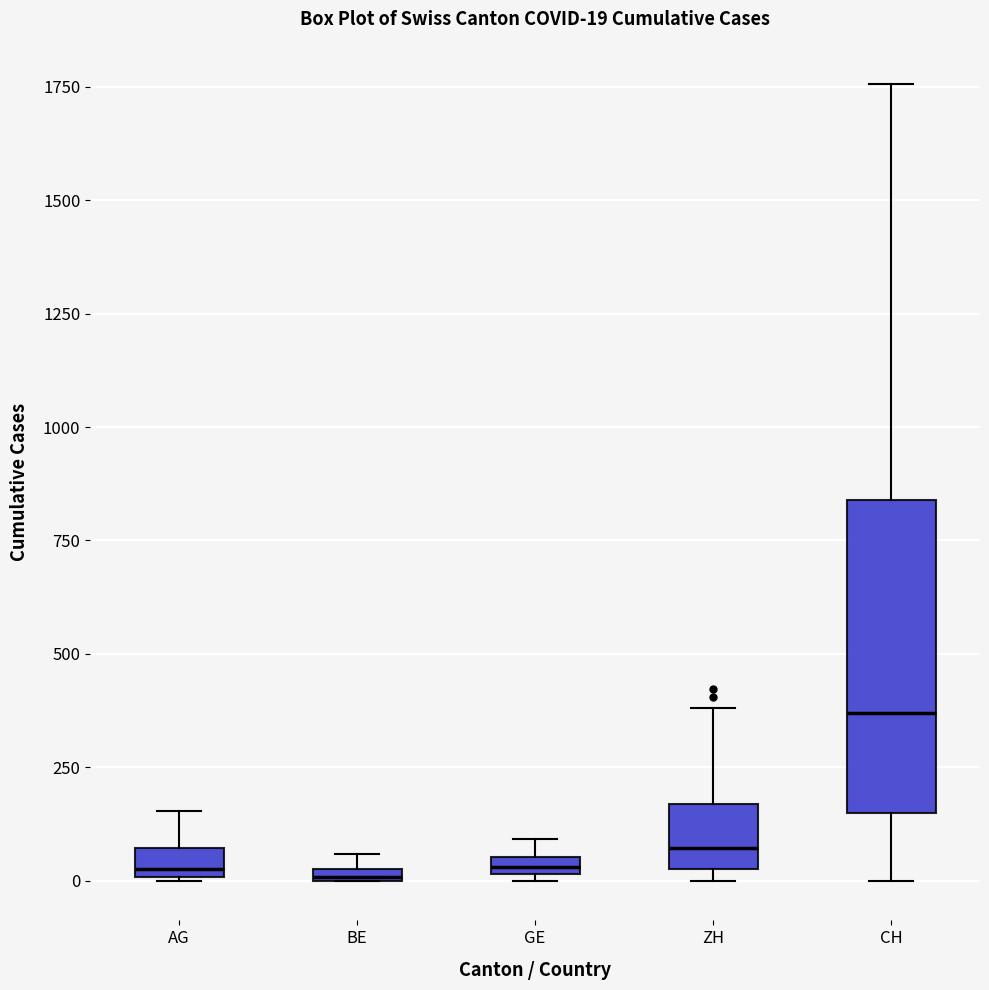

Comparing the boxes themselves (not the whiskers), which one is the tallest?

CH